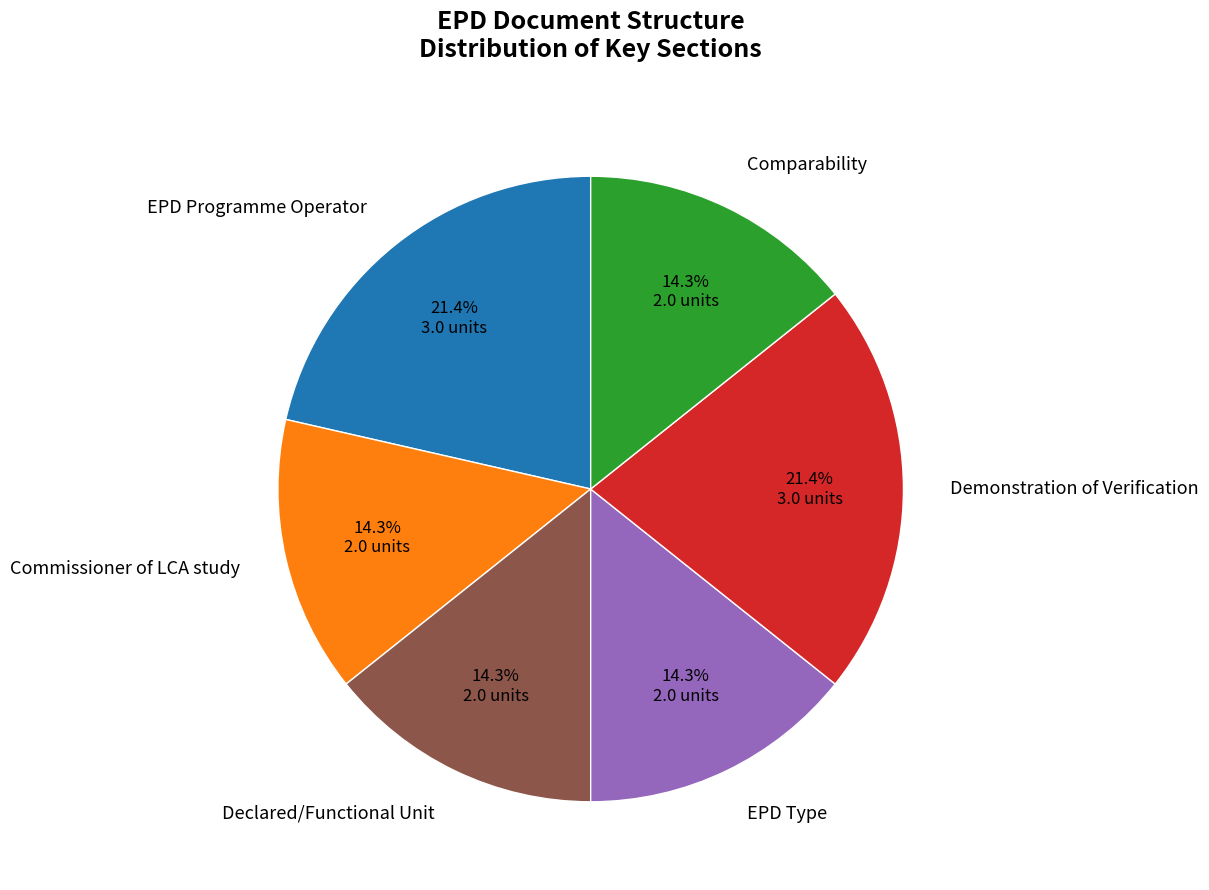

Does any single category account for the majority?

No